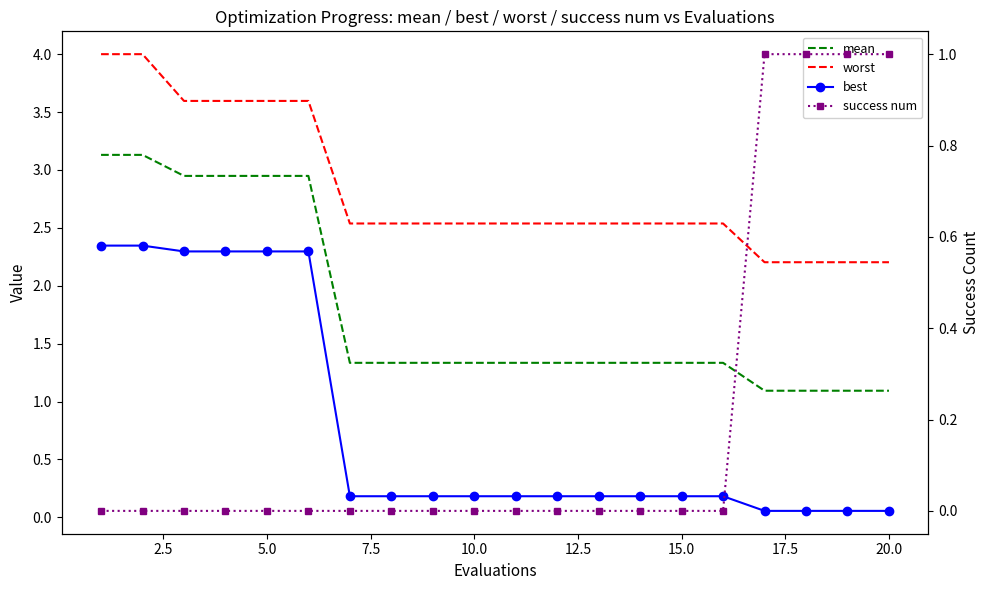

Rank the series by their maximum value, from lowest to highest.

success num, best, mean, worst